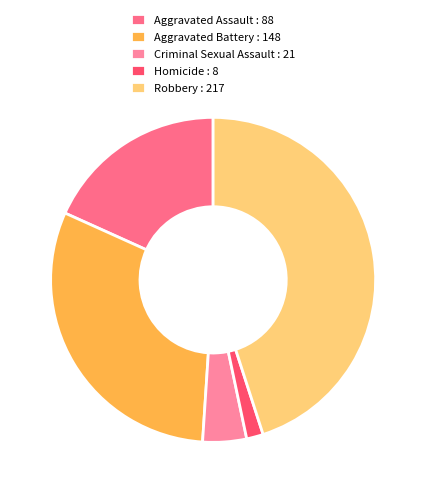

What is the total percentage of Criminal Sexual Assault and Aggravated Assault?

22.6%